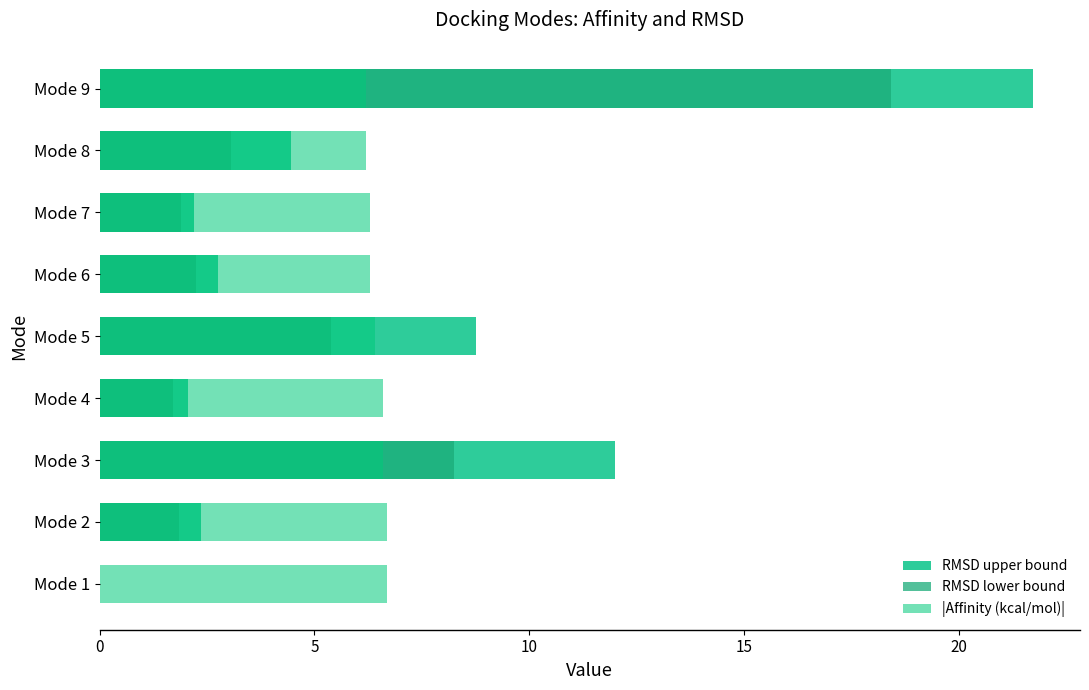

What position from the left is 5?

2